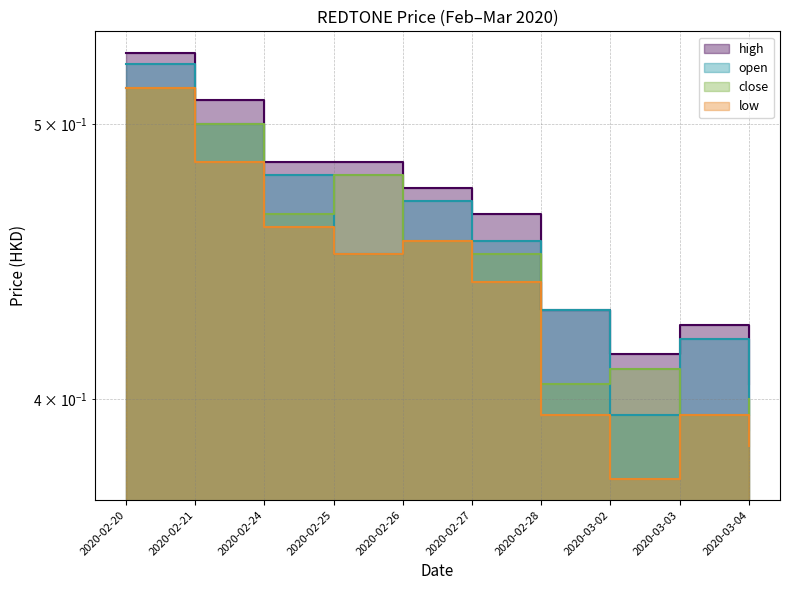

What is the maximum value for close?

0.5